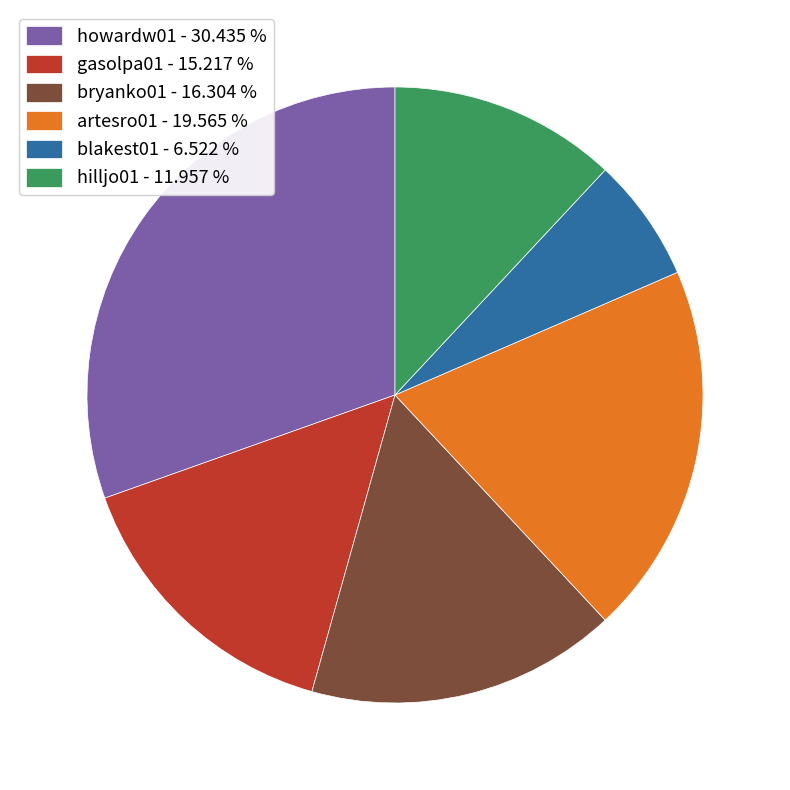

Does bryanko01 represent more than half of the total?

No